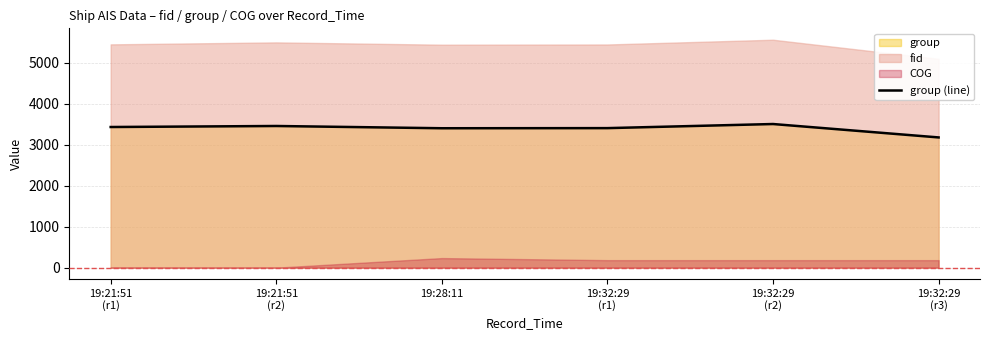

Where does the data first go above 3430?

19:21:51
(r2)